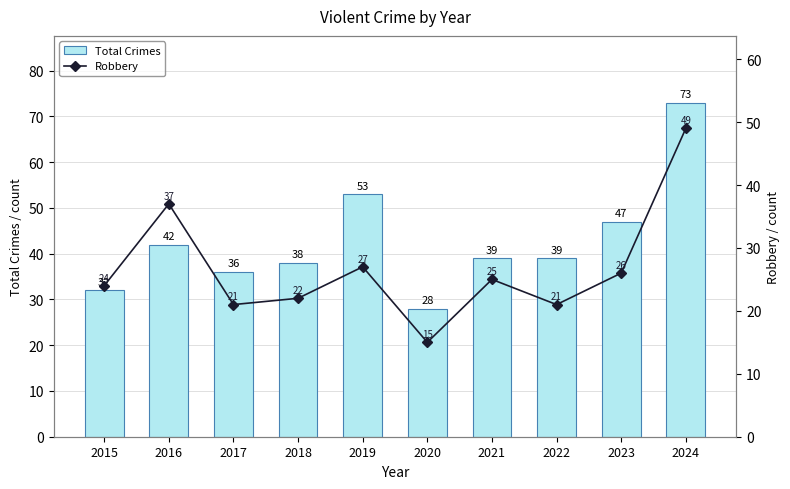

What is the difference between the Total Crimes values at 2015 and 2023?

15